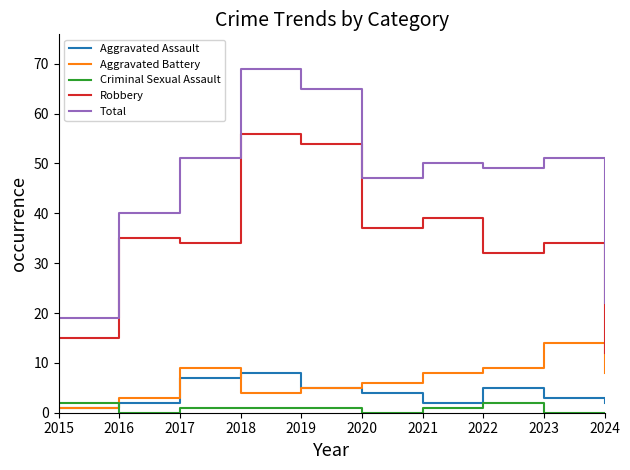

What value does the Robbery series have at 2016, to the nearest 10?

40